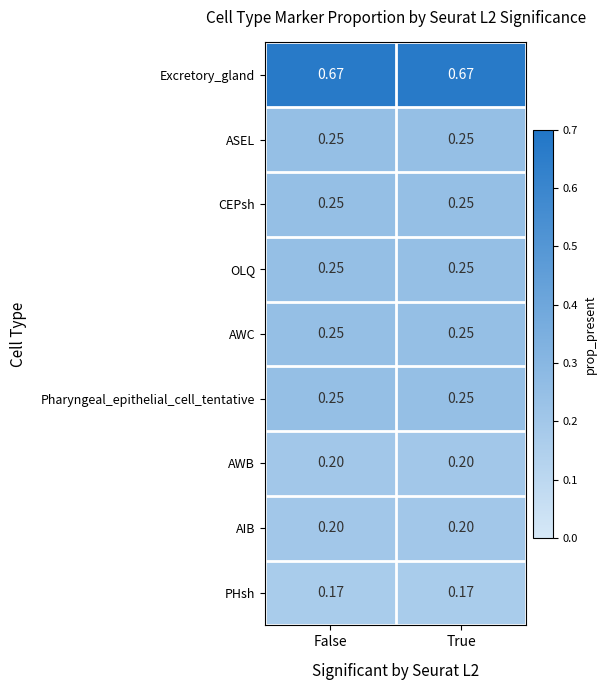

Is the value of Excretory_gland at True greater than the value of AWB at False?

Yes